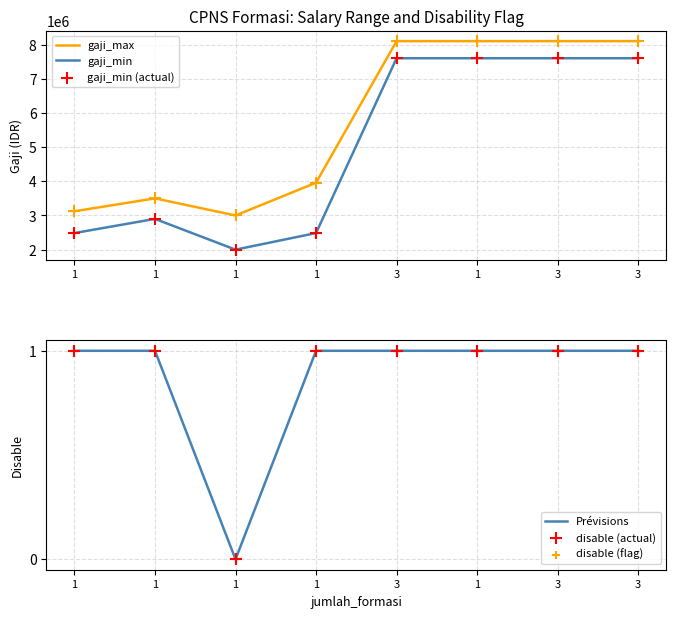

Is the value of Prévisions at 3 greater than the value of gaji_max at 3?

No